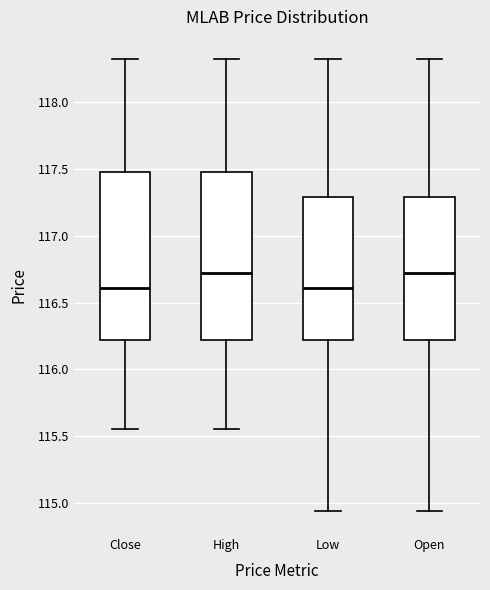

Reading left to right, transcribe this box plot: for each box, give where its median line is, the range the box spans, and where its two whiskers end, as read against the y-axis. The values are not printed on the chart, so give them approximately, as read against the axis.

Close: median 116.60, box 116.20 to 117.50, whiskers 115.55 to 118.30
High: median 116.70, box 116.20 to 117.50, whiskers 115.55 to 118.30
Low: median 116.60, box 116.20 to 117.30, whiskers 114.95 to 118.30
Open: median 116.70, box 116.20 to 117.30, whiskers 114.95 to 118.30